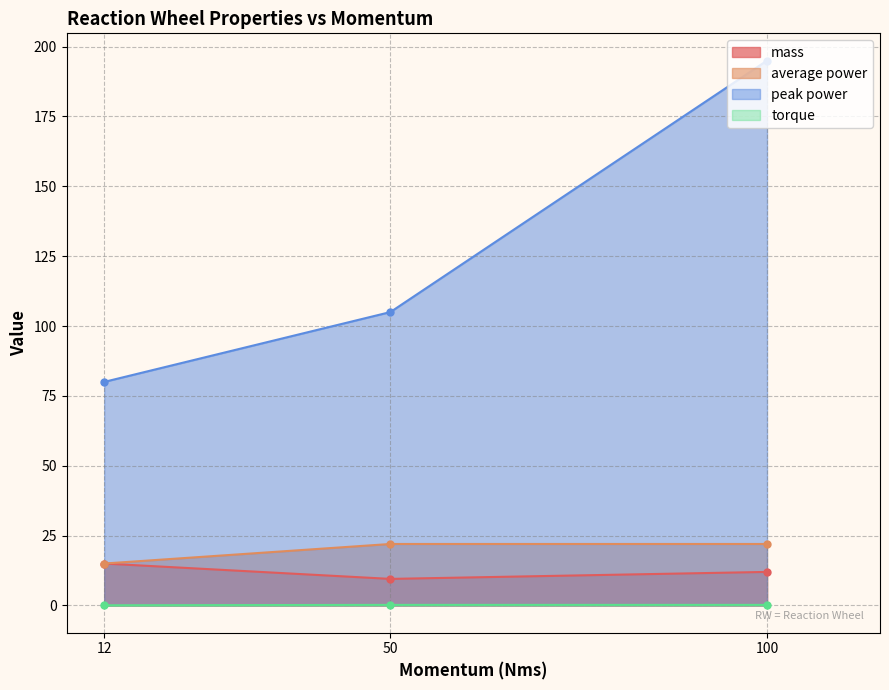

Does the chart display data point markers on the line(s)?

Yes